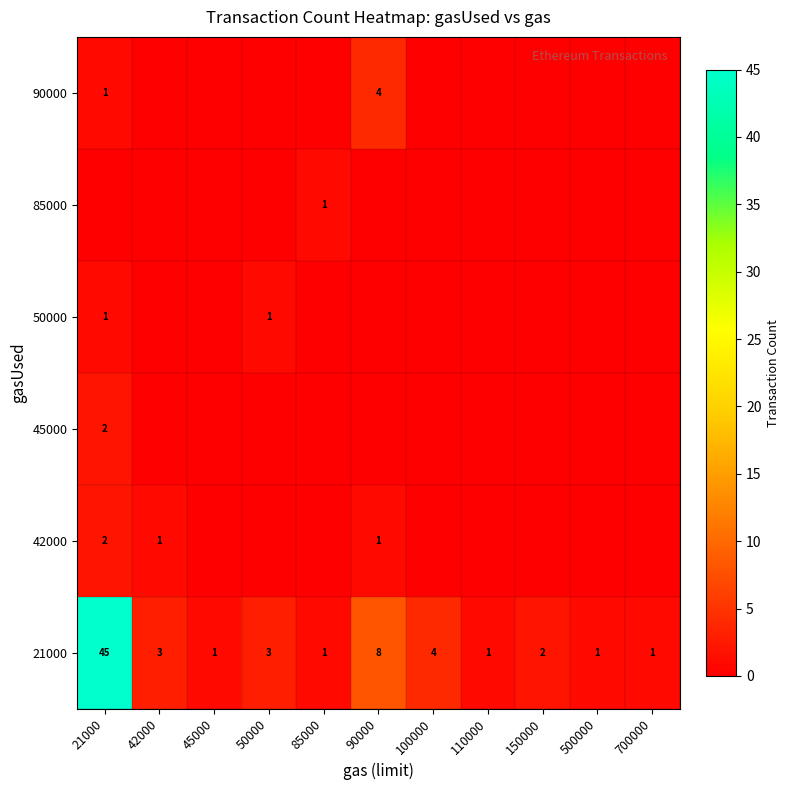

Where does the 21000 series first go above 2?

21000